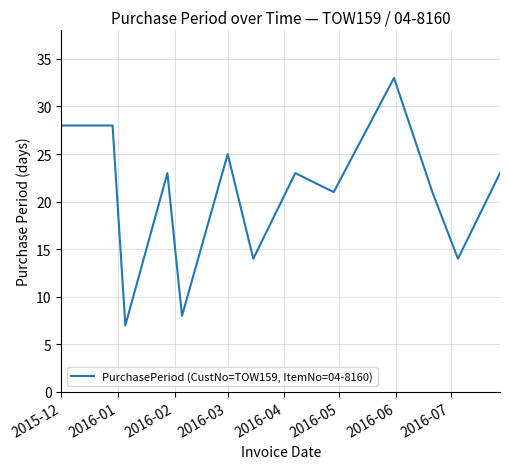

What is the maximum value shown in the chart?

33